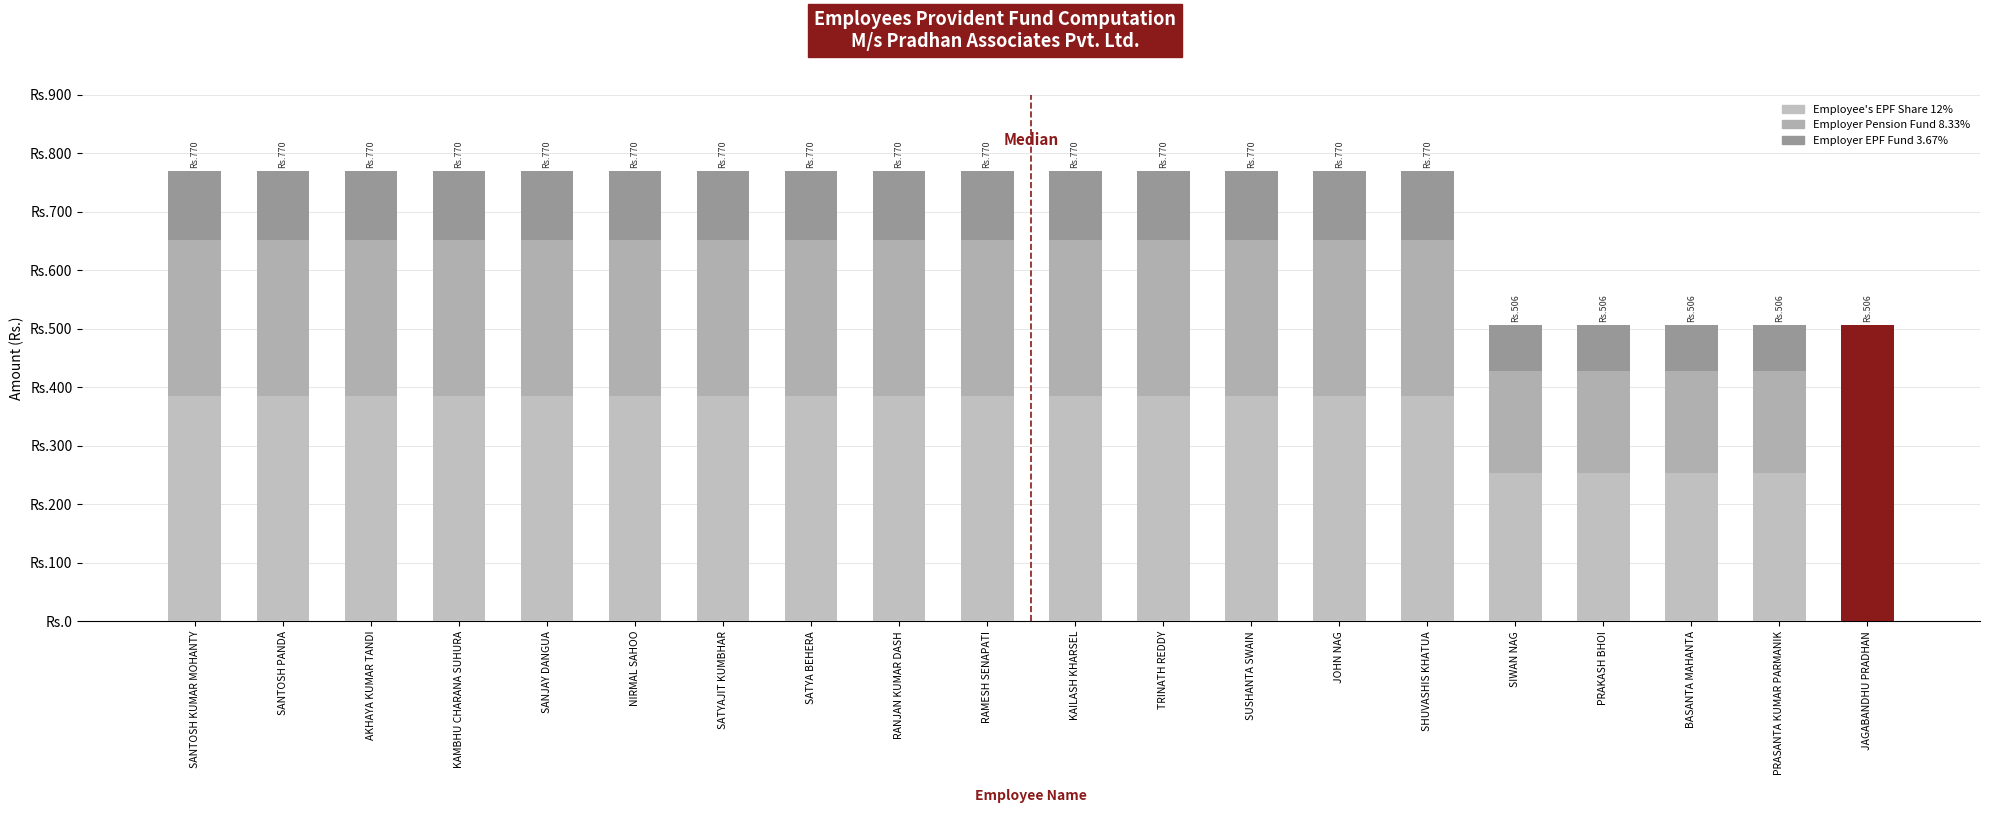

Does the chart contain any negative values?

No